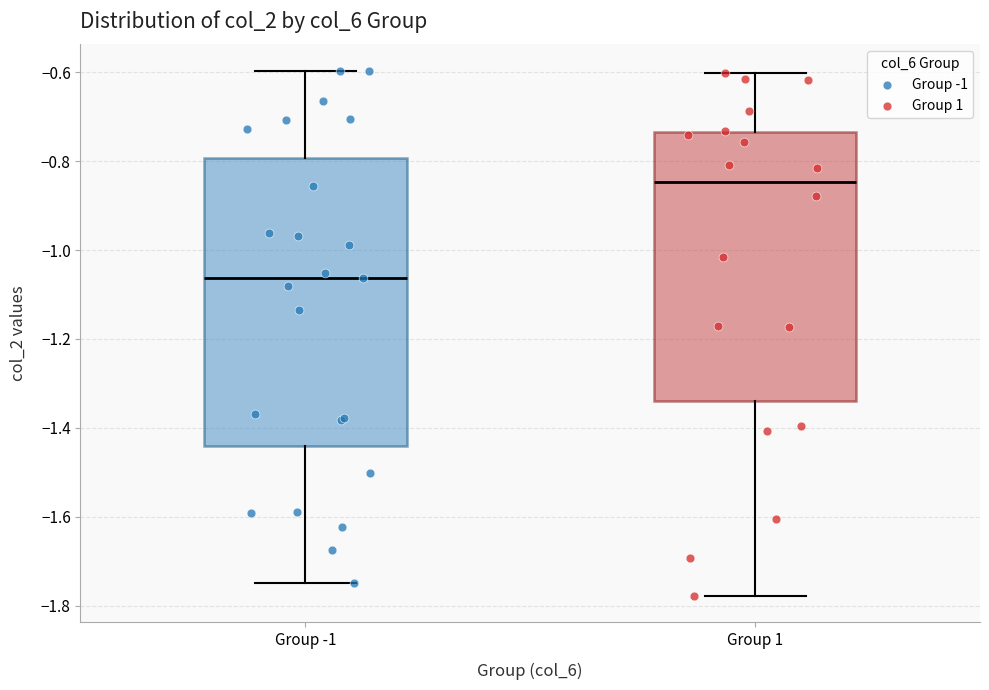

Where does the median line of the box for Group 1 sit on the y-axis? The values are not printed on the chart, so give them approximately, as read against the axis.

-0.84